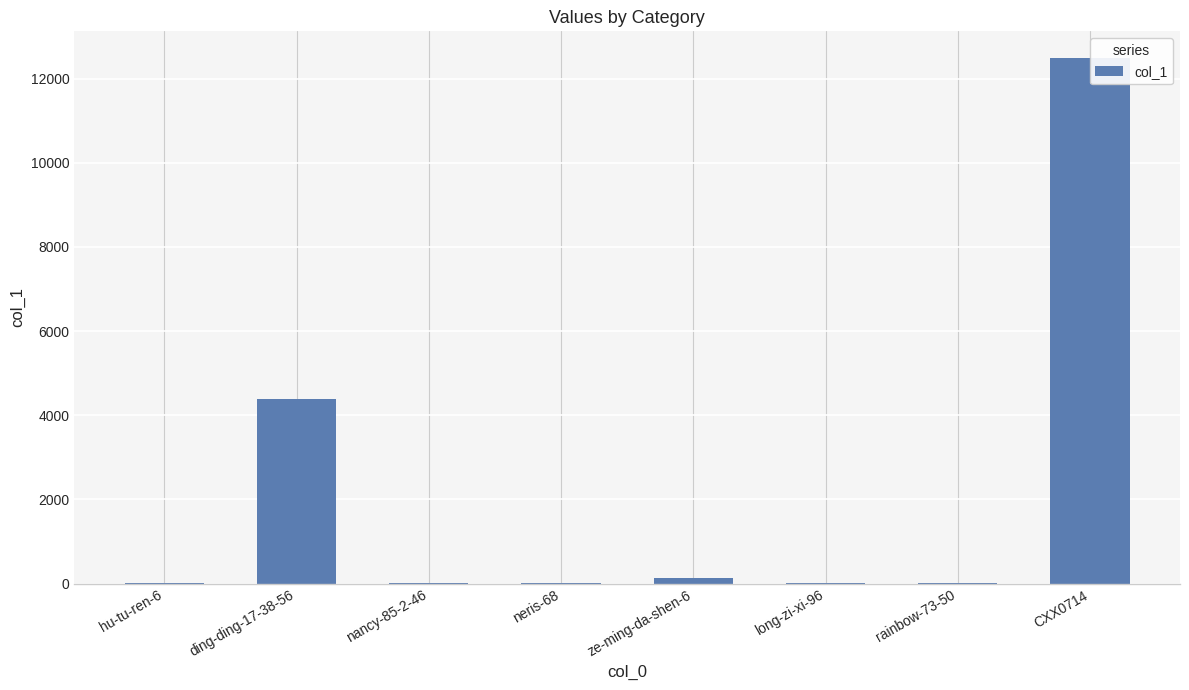

Approximately how many times larger is the value at CXX0714 compared to neris-68?

3125.5